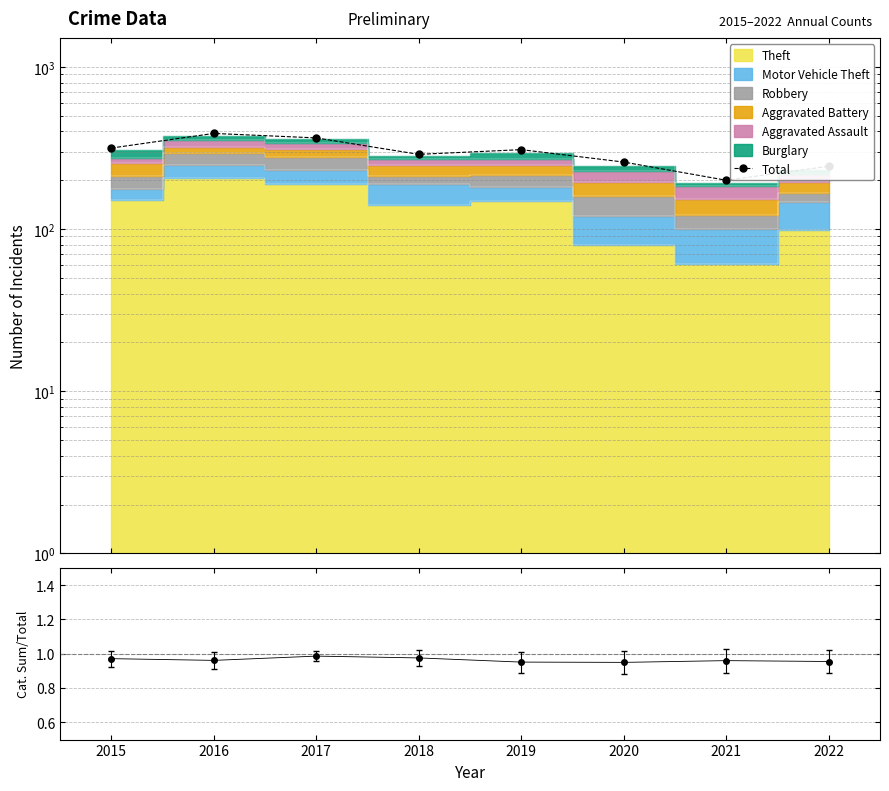

Which has a higher value, 2016 or 2021?

2016